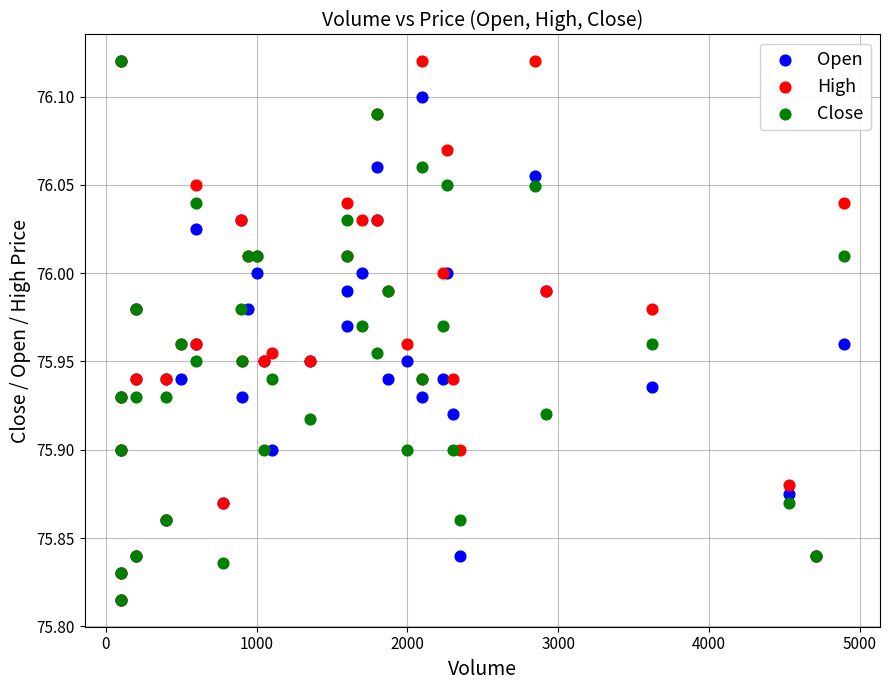

What are all the series names shown in the legend?

Open, High, Close